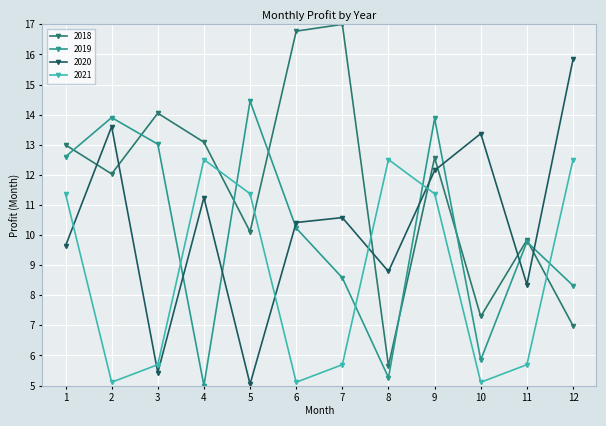

At which label is 2019 closest to 9?

7